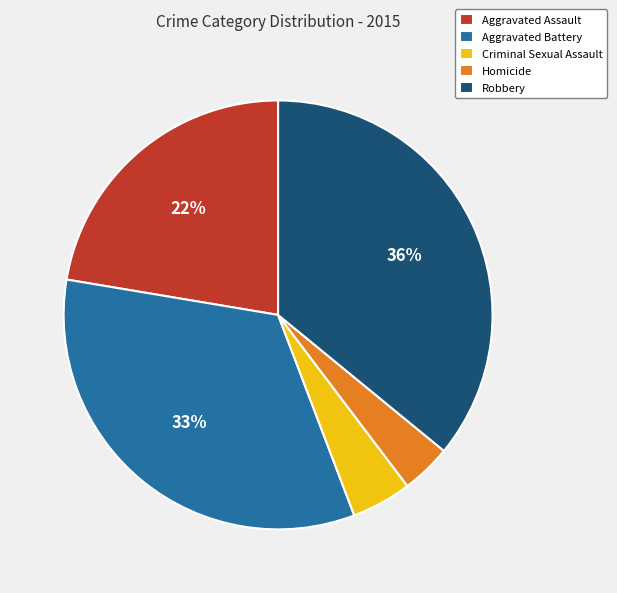

To the nearest percent, what portion does Homicide represent?

4%